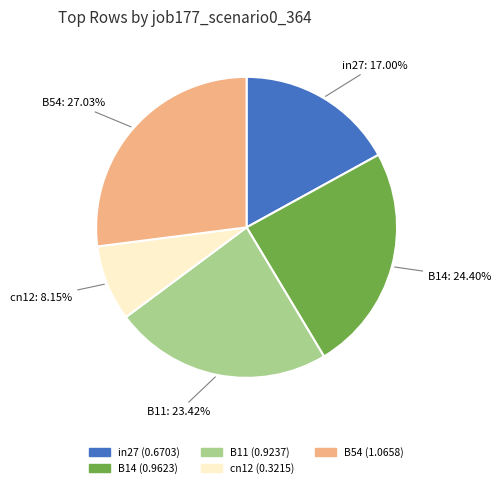

How many segments does this pie chart have?

5